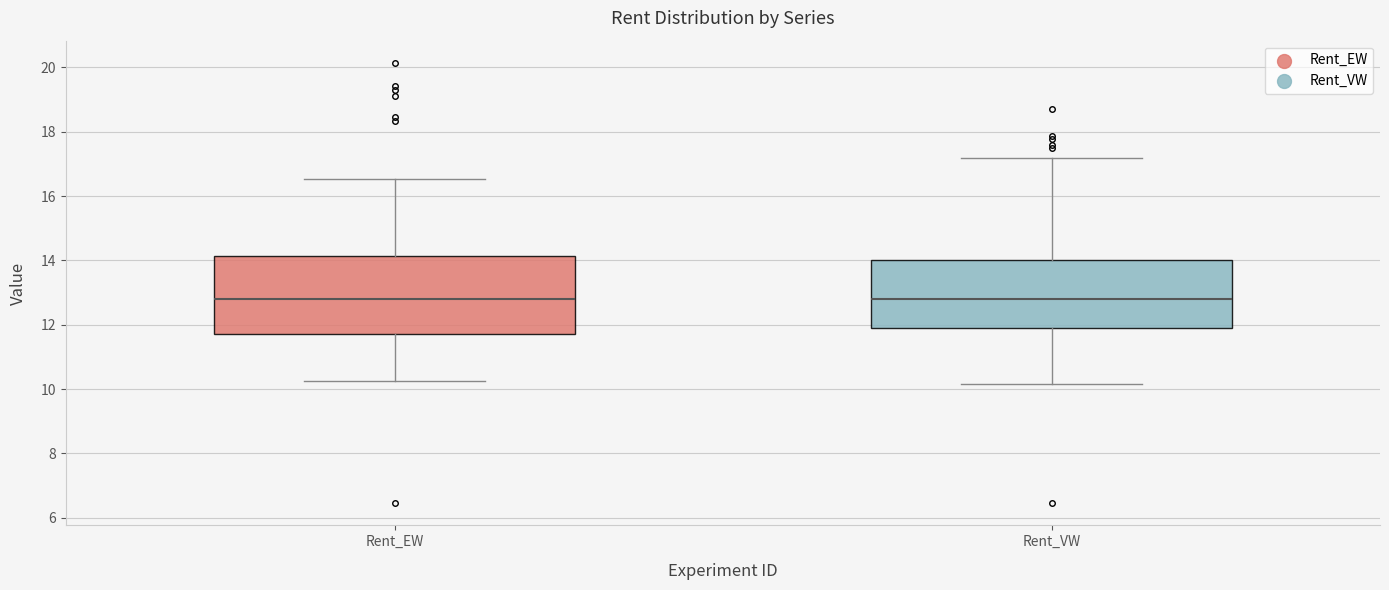

Reading left to right, transcribe this box plot: for each box, give where its median line is, the range the box spans, and where its two whiskers end, as read against the y-axis. The values are not printed on the chart, so give them approximately, as read against the axis.

Rent_EW: median 12.8, box 11.8 to 14.2, whiskers 10.2 to 16.6
Rent_VW: median 12.8, box 11.8 to 14.0, whiskers 10.2 to 17.2